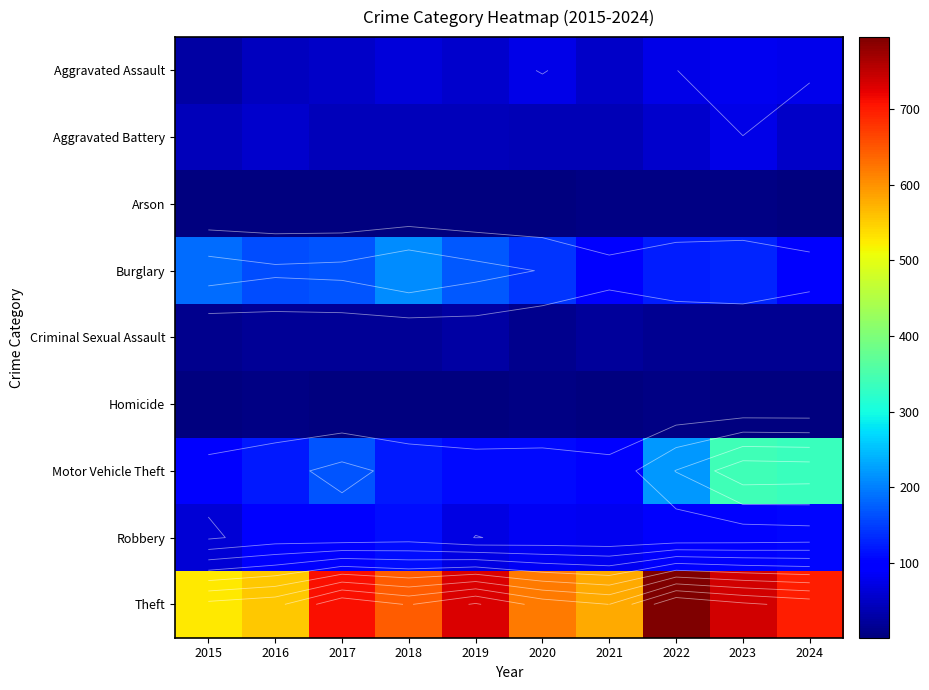

How many series are shown in this chart?

9